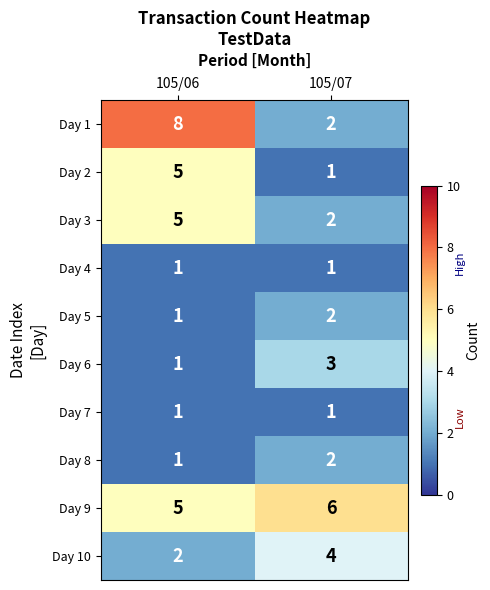

What value does the Day 3 series have at 105/06?

5